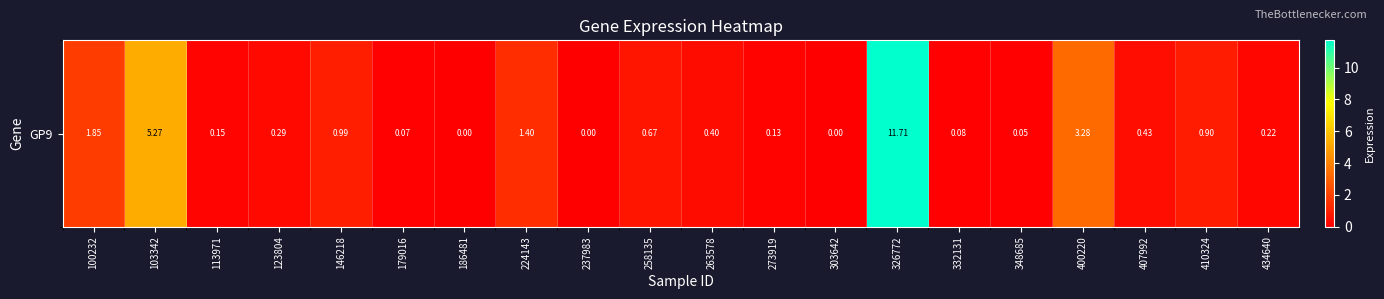

What is the sum of all values?

27.9